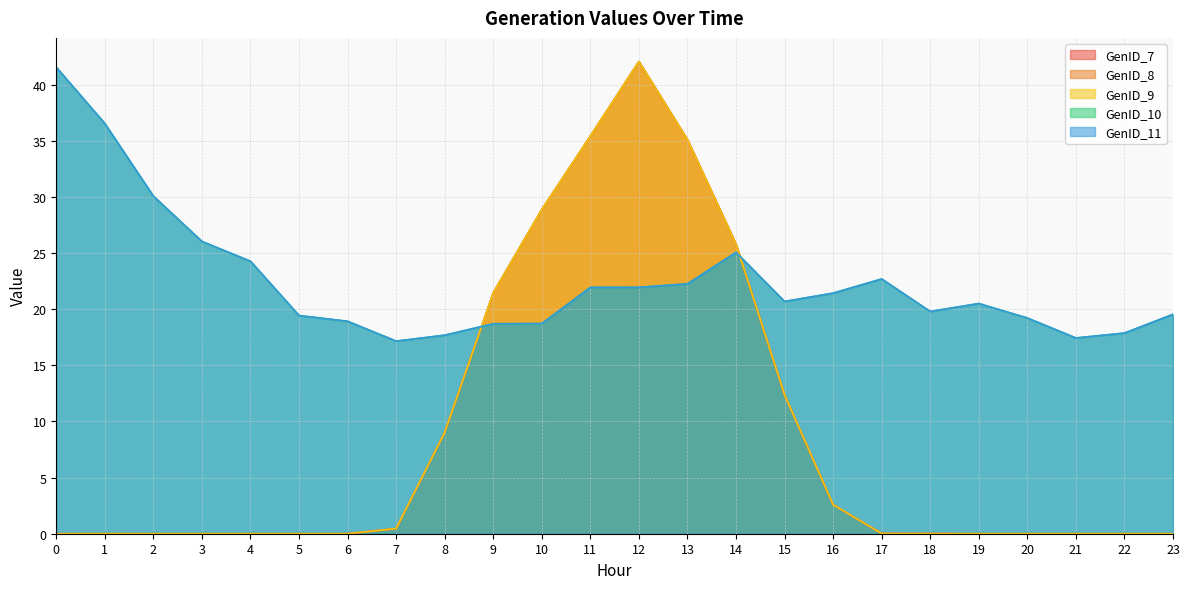

The GenID_11 series shows 18.9 at 6. True or false?

True